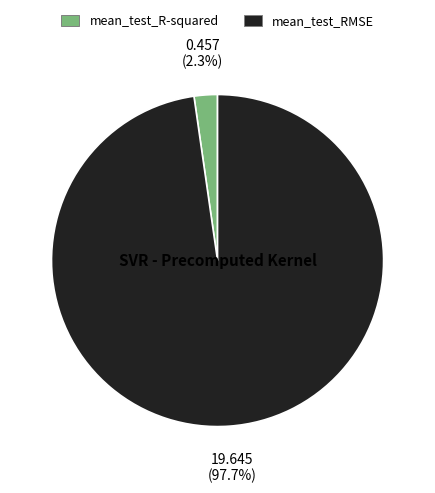

Which category has the smallest portion of the pie?

mean_test_R-squared